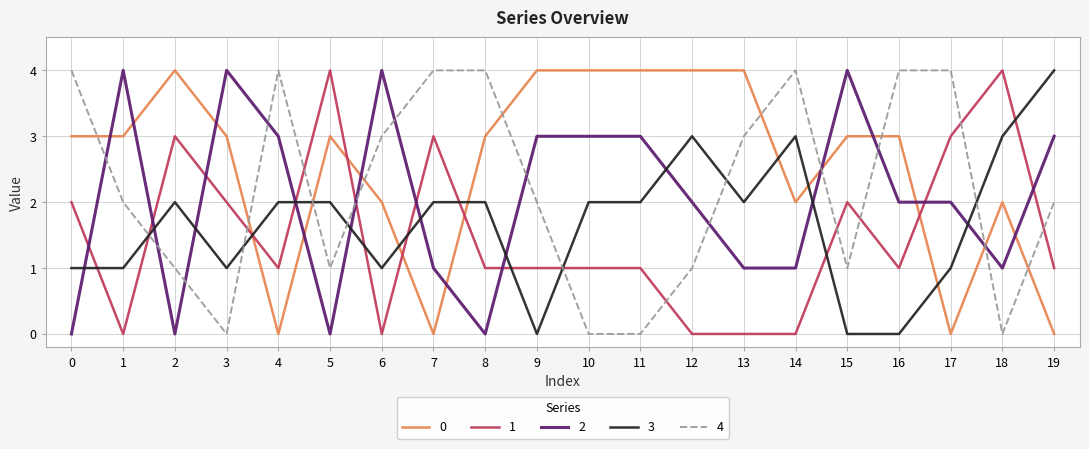

What are all the series names shown in the legend?

0, 1, 2, 3, 4